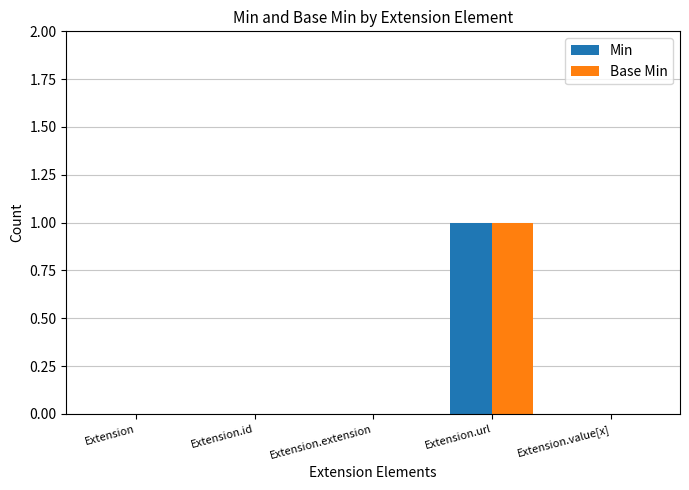

At which category does the chart reach its peak across all series?

Extension.url